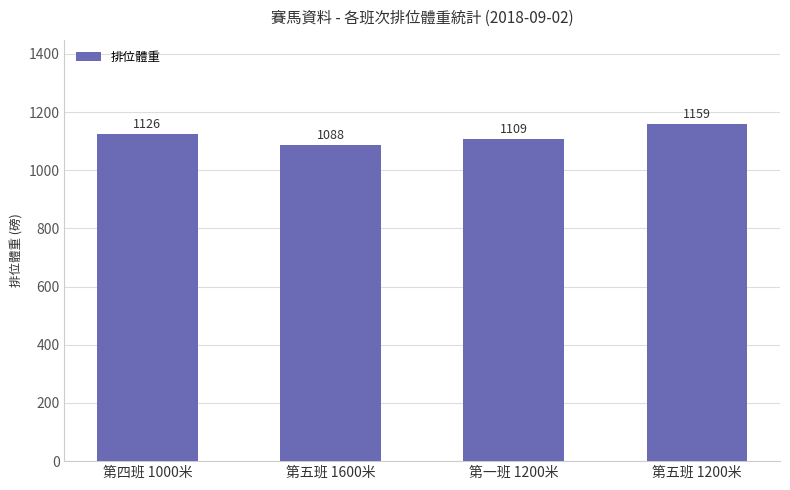

Which category has the lowest value across all series?

第五班 1600米